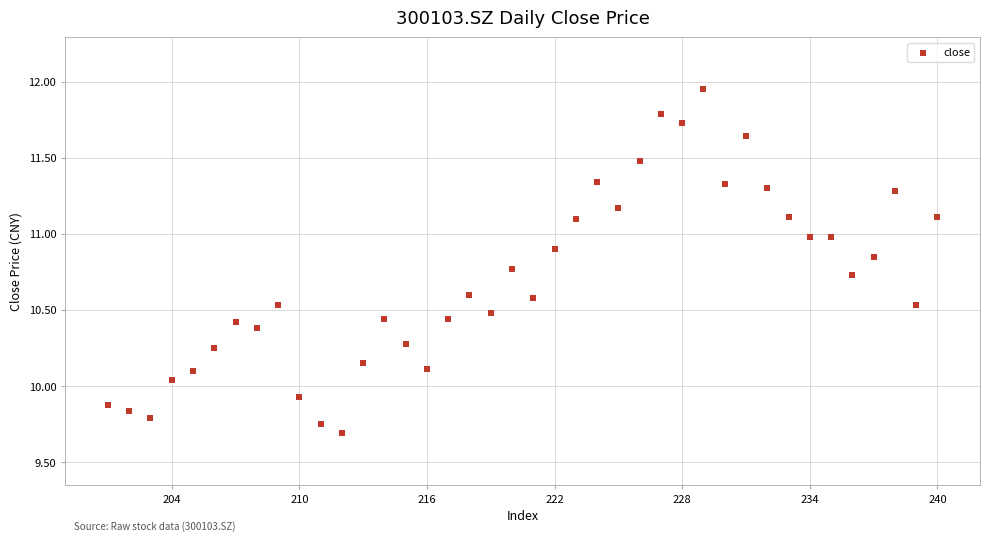

What is the range of X values (max minus min)?

39.0